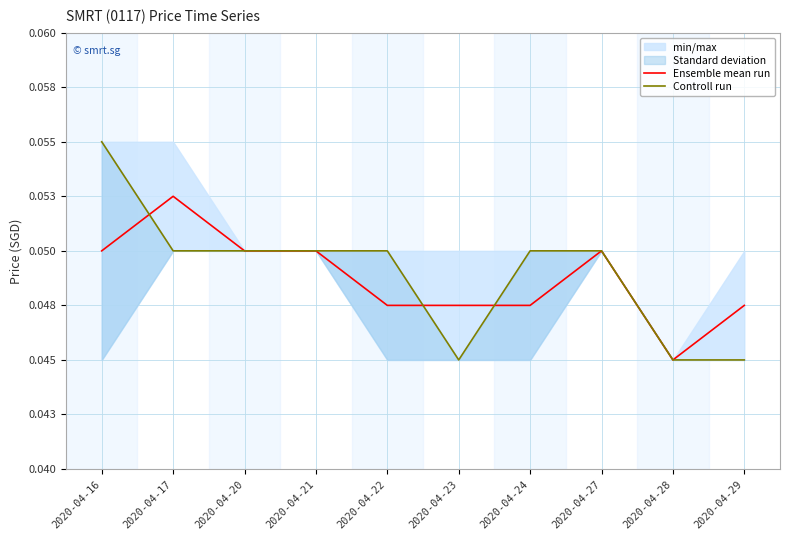

How many lines are shown in the chart?

2